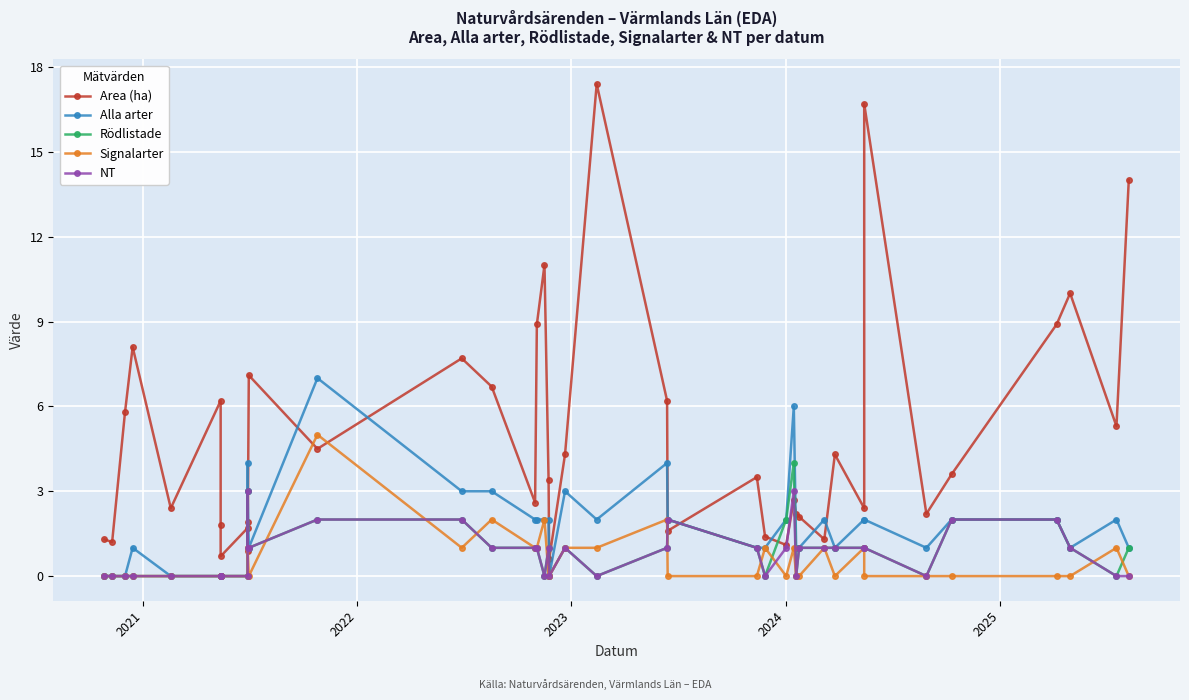

What are all the series names shown in the legend?

Area (ha), Alla arter, Rödlistade, Signalarter, NT